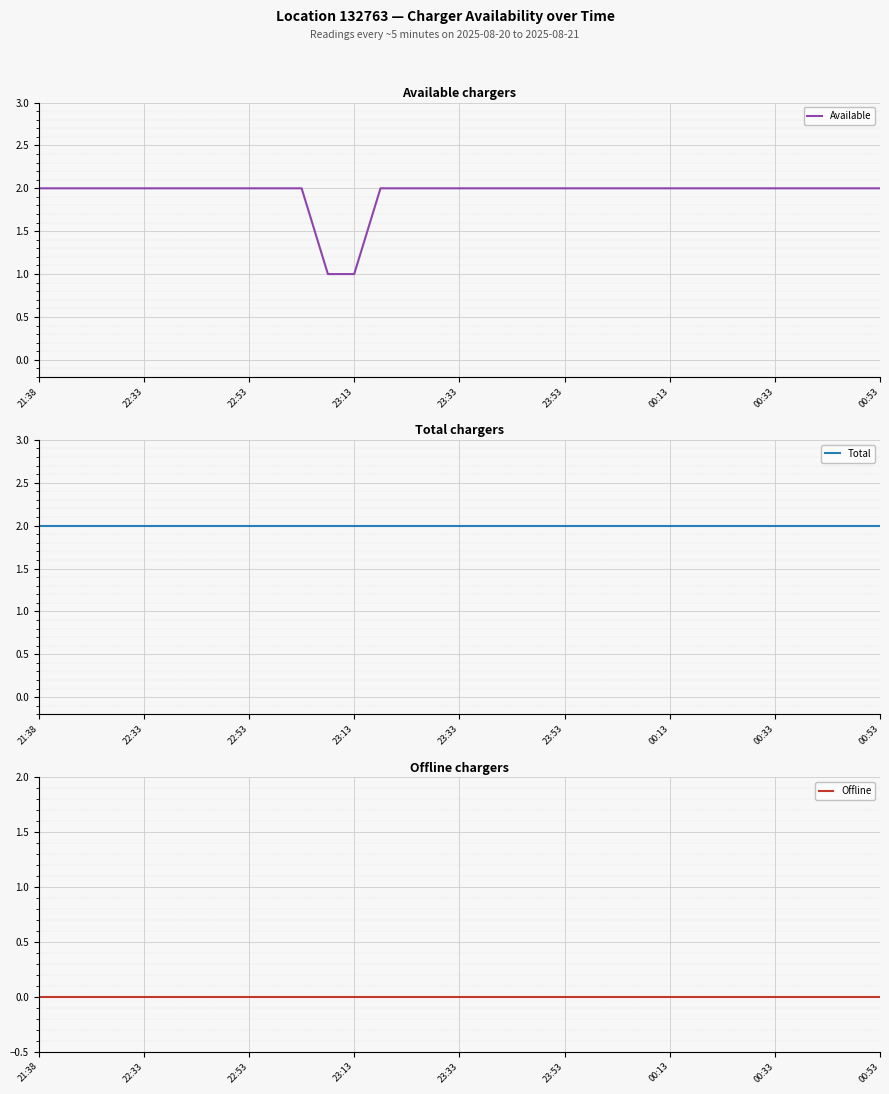

What is the total value across all series at 23?

4